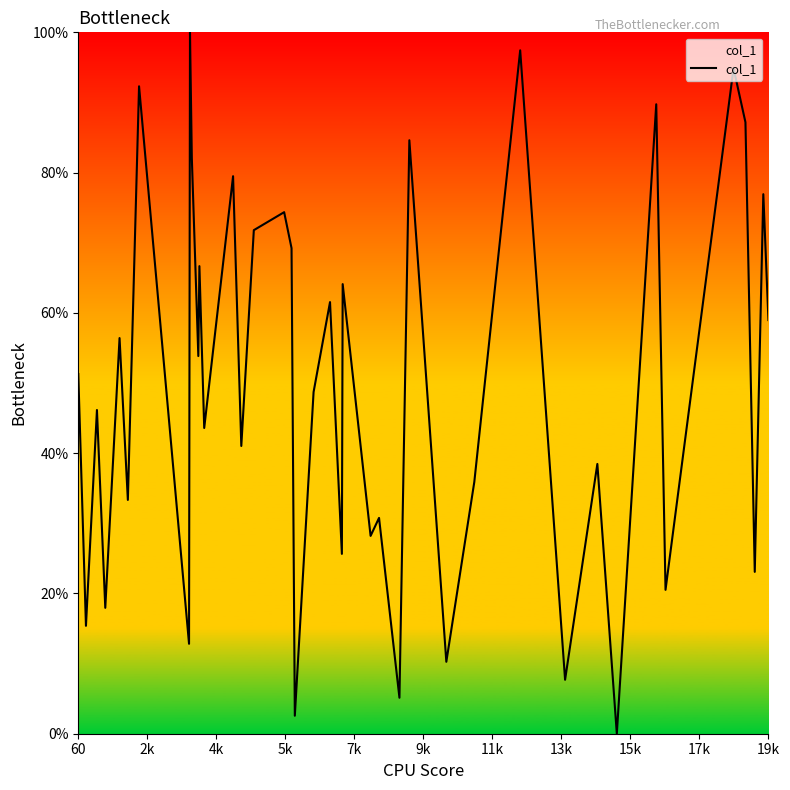

How many interior local peaks (higher than both neighbors) does the data have?

16